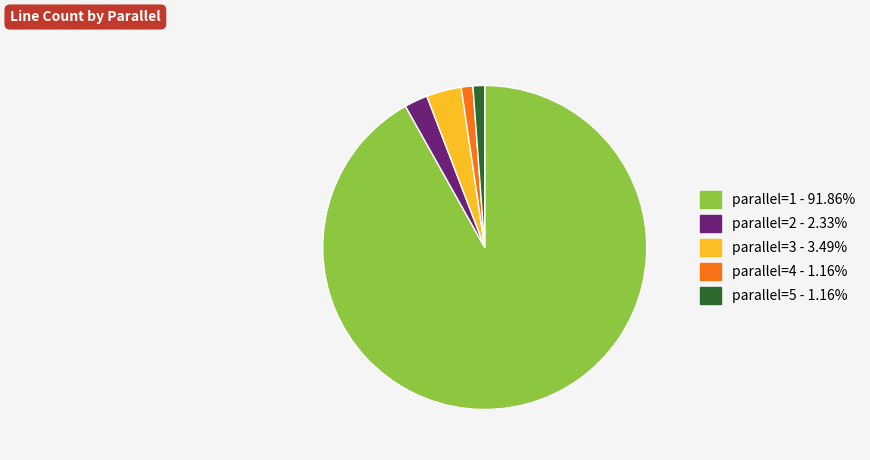

What is the ratio of the value at parallel=4 to the value at parallel=5?

1.0